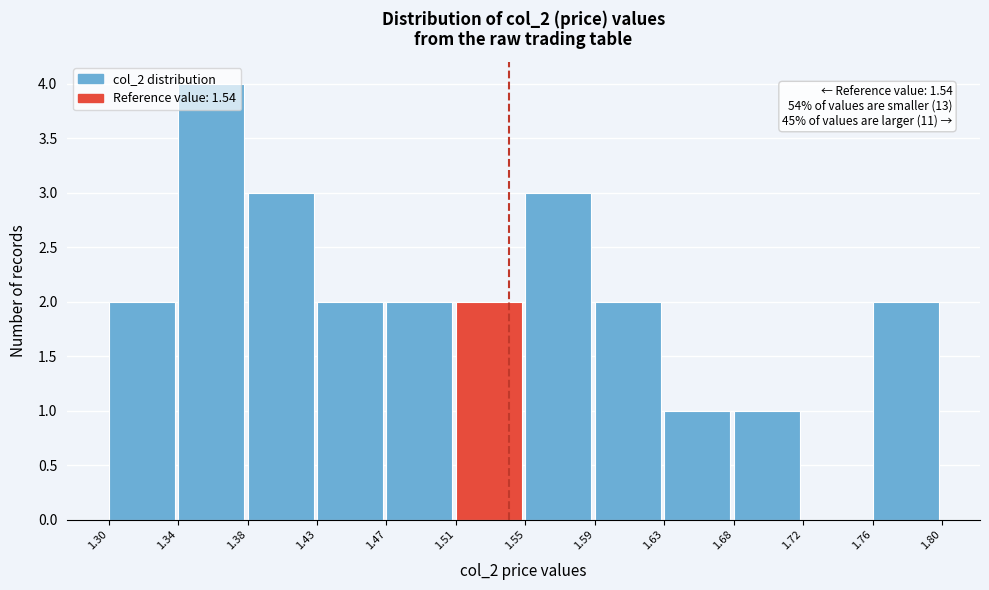

Over which range of the x-axis is the bar tallest?

1.34 to 1.38